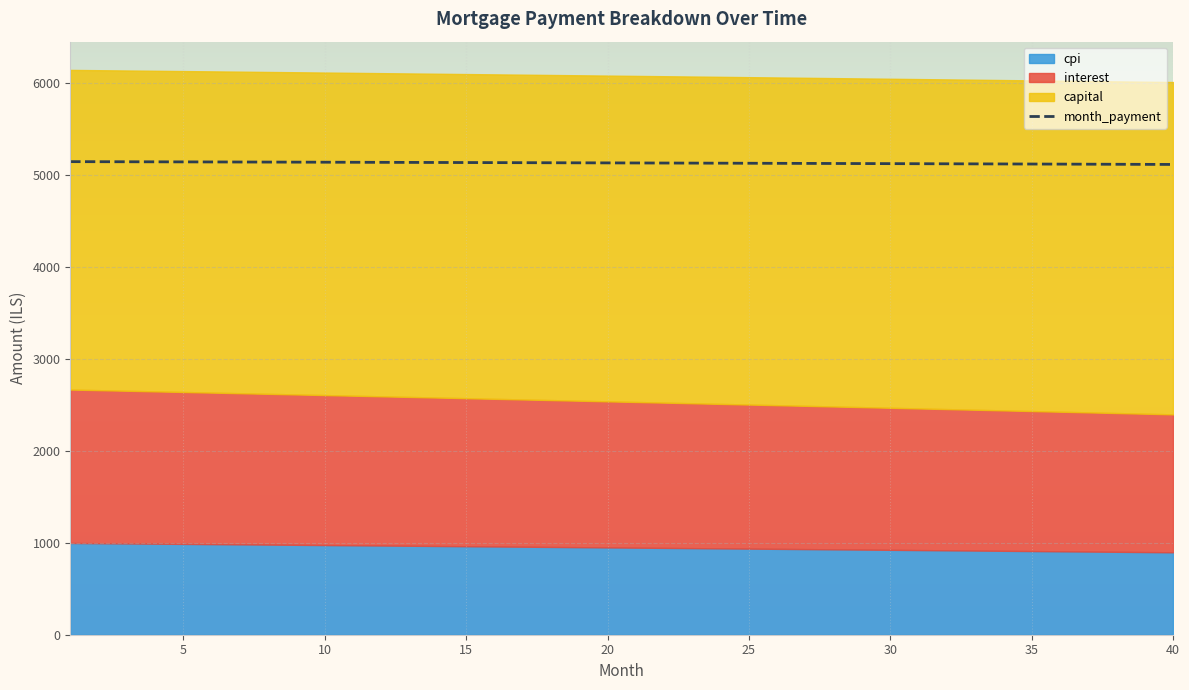

What is the highest value of the month_payment series?

5144.0